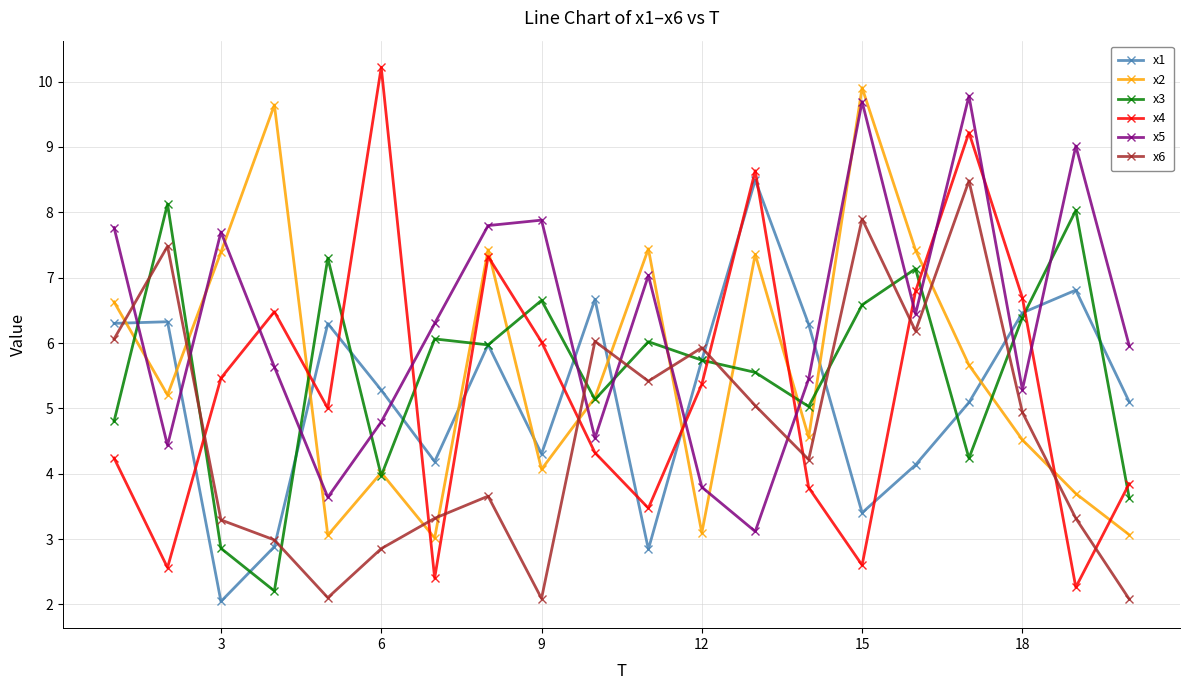

Which series has the widest spread of values?

x4